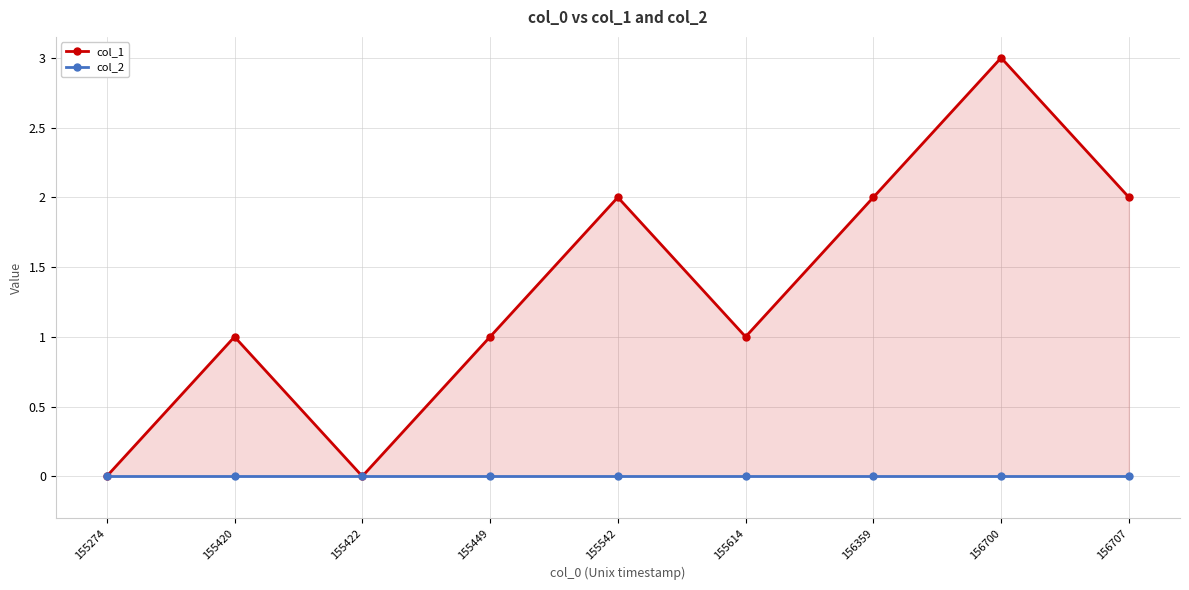

What is the average value of the col_1 series?

1